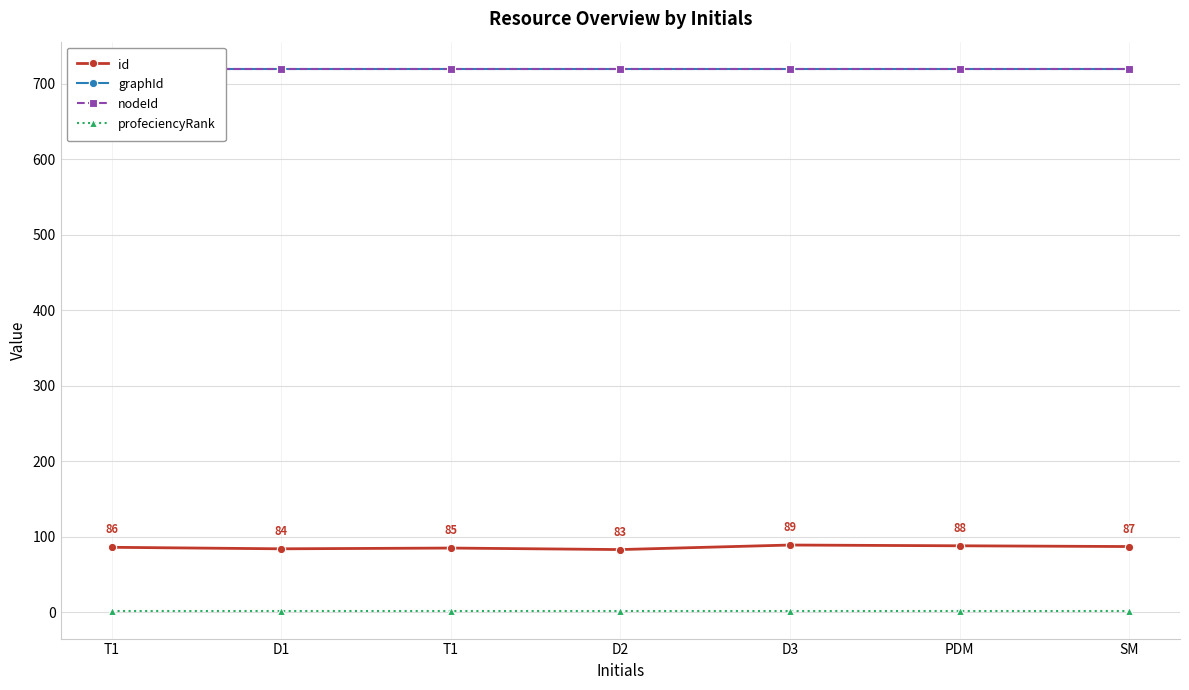

What is the spread (max minus min) of values at T1?

719